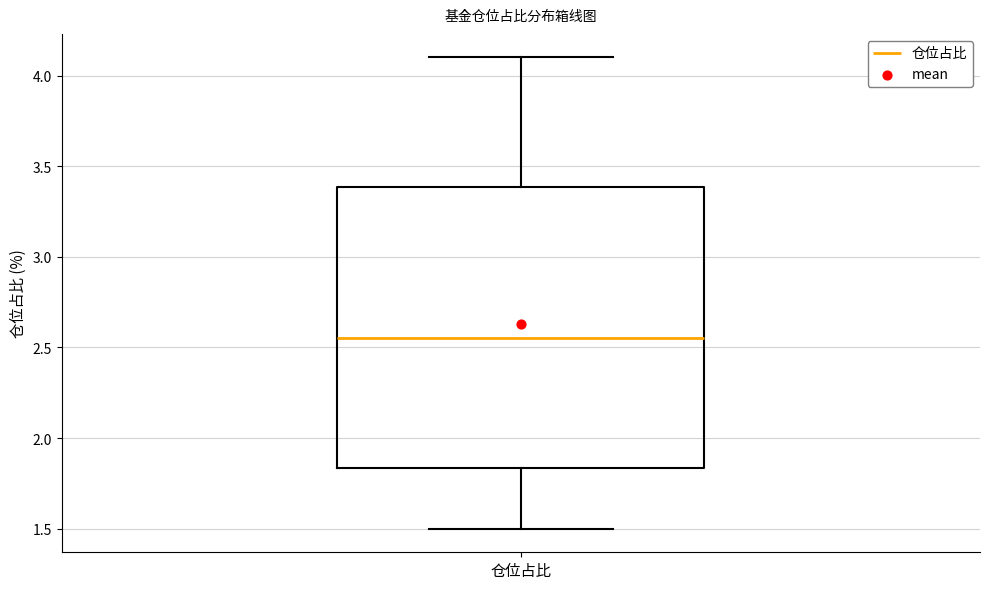

Where does the median line of the box for 仓位占比 sit on the y-axis? The values are not printed on the chart, so give them approximately, as read against the axis.

2.55